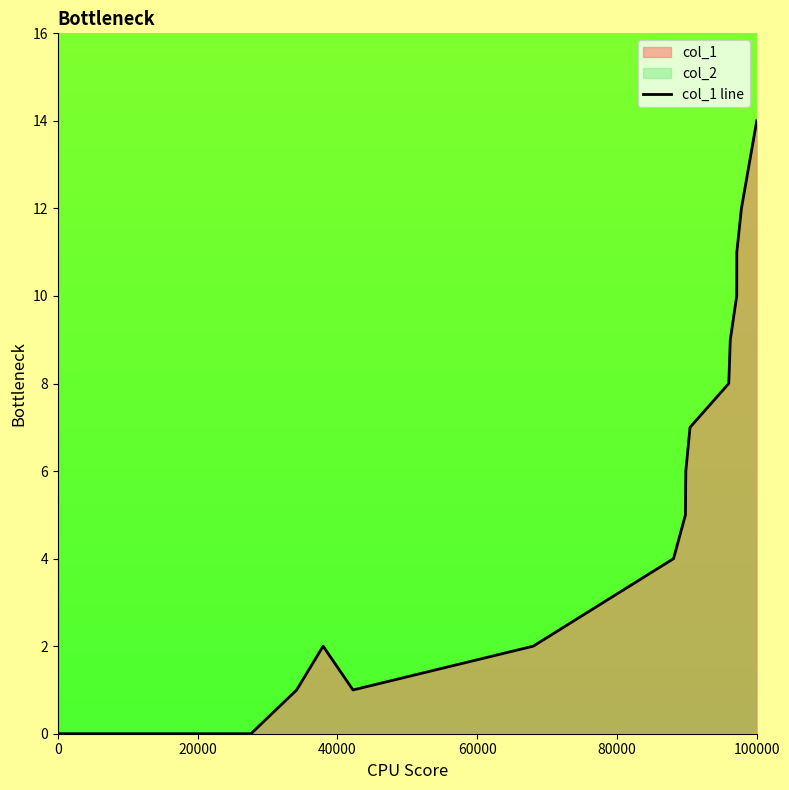

Is it true that col_1 line equals 0 at 0?

True